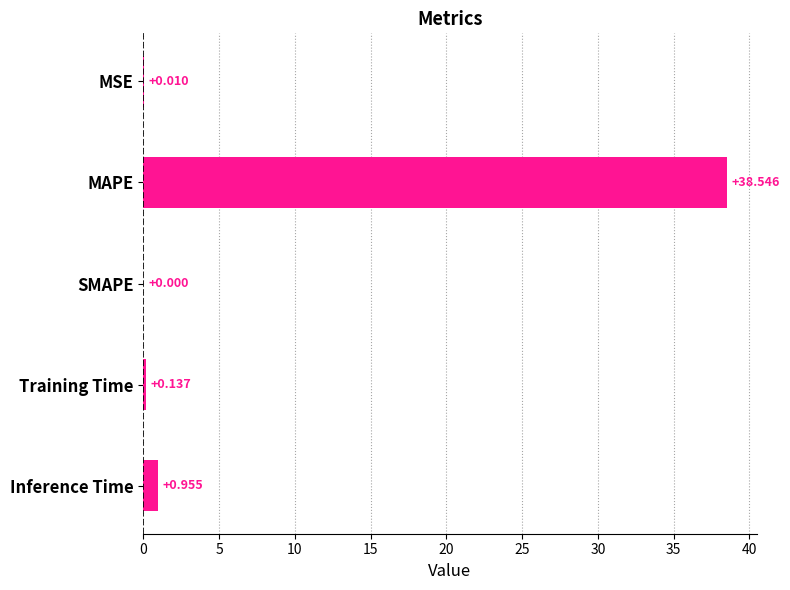

Which category has the highest value across all series?

MAPE